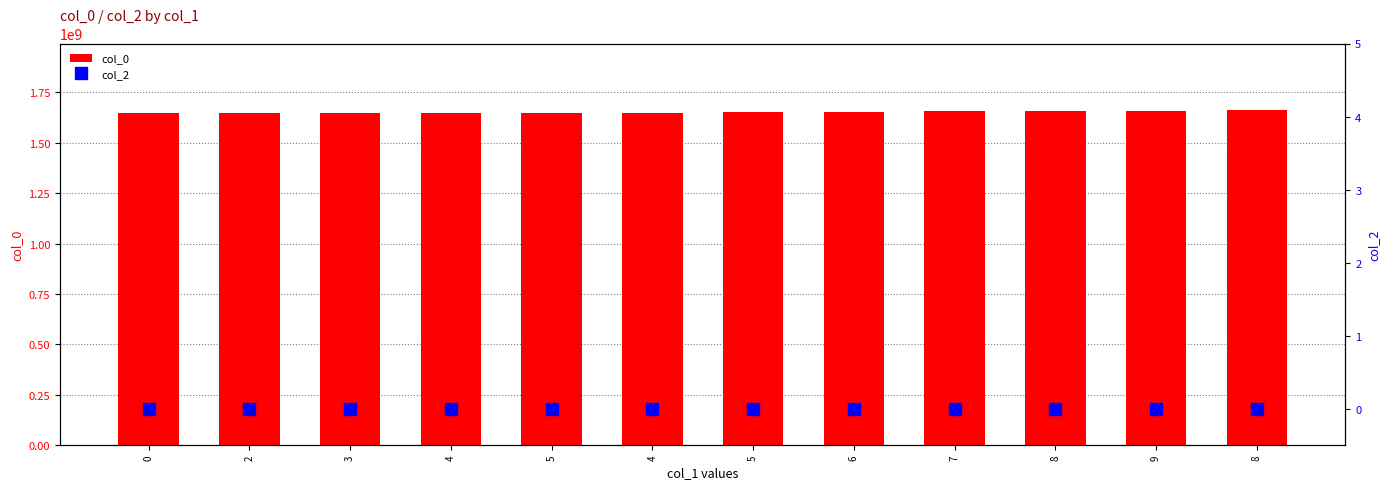

At which label is col_0 closest to 1653160130?

6